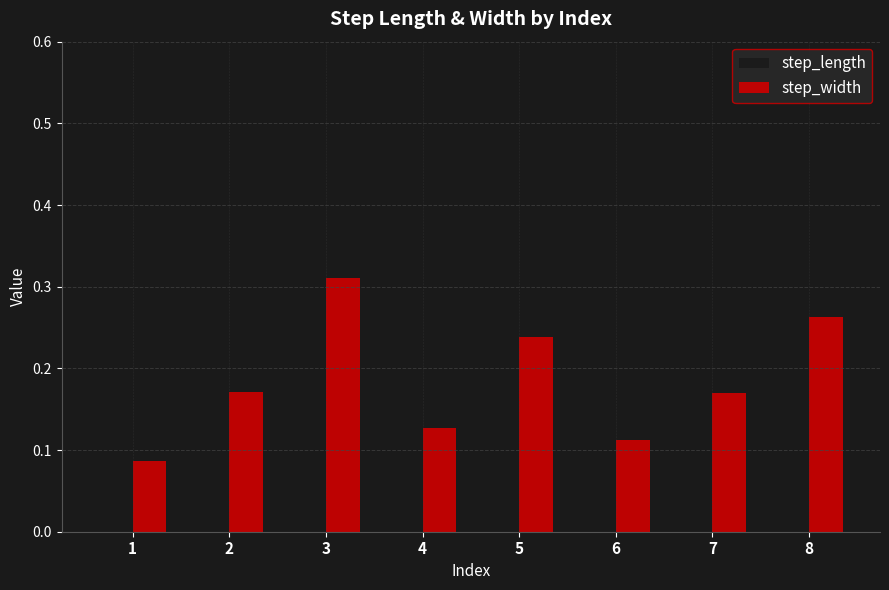

At which label does step_width reach its peak?

3